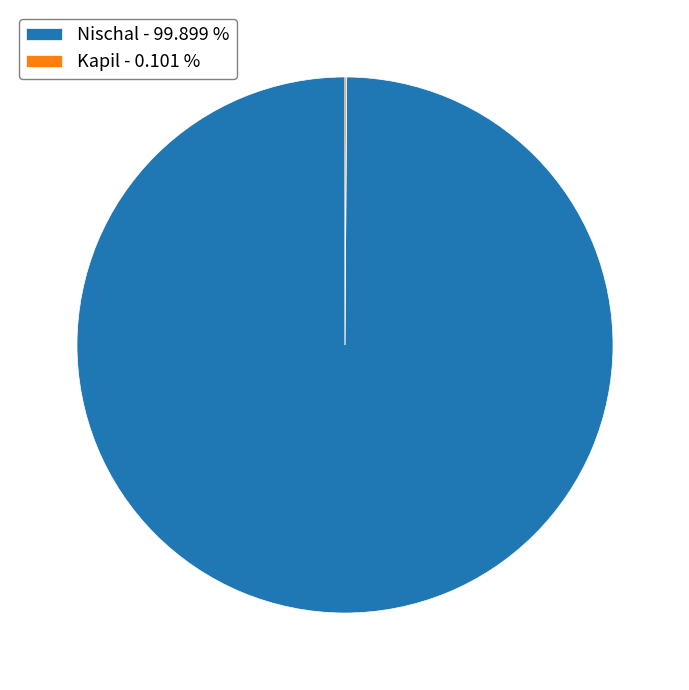

Is it true that Nischal is 100% of the pie?

True